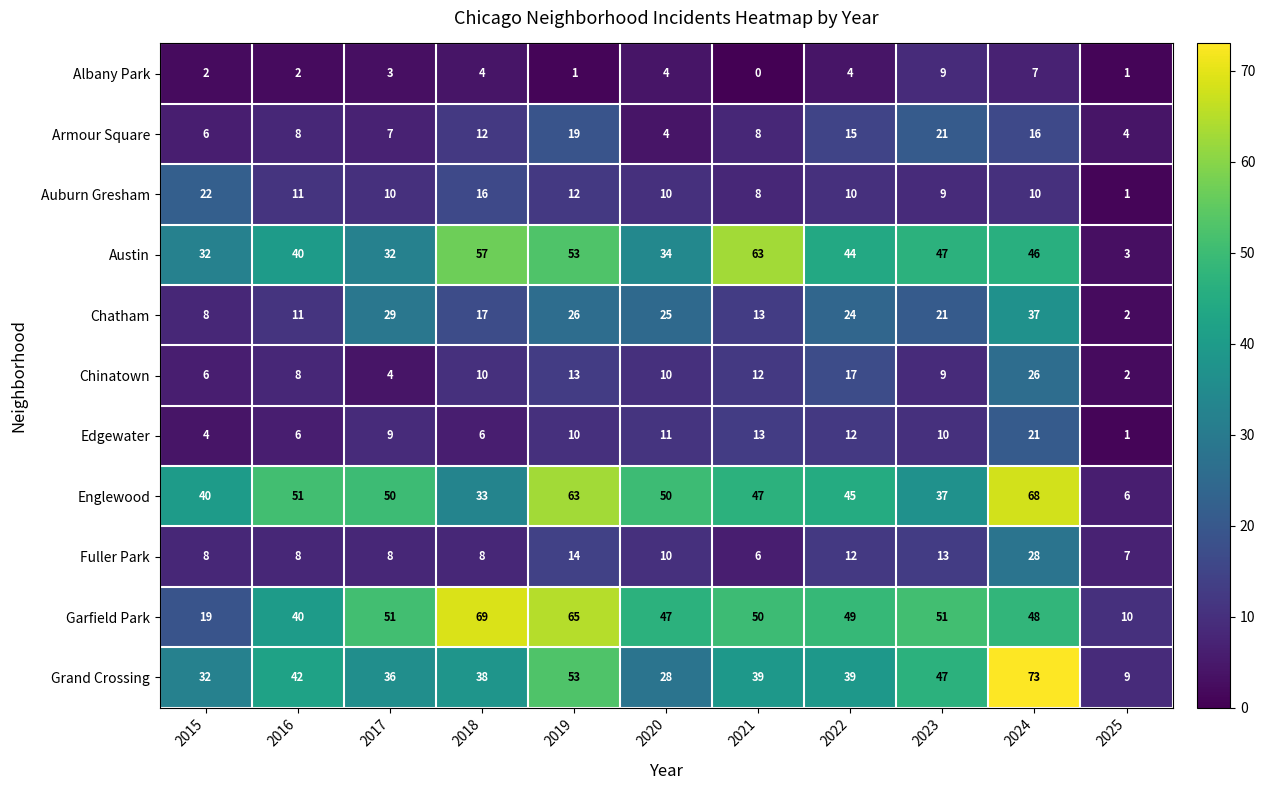

Is it true that Chatham equals 29 at 2017?

True